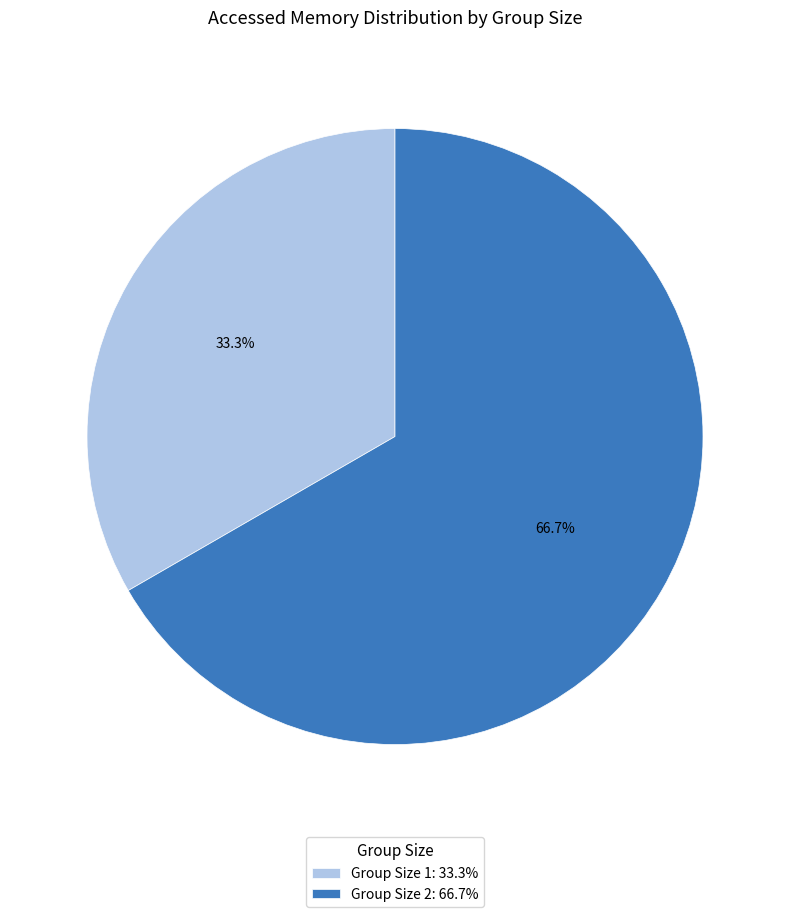

Rank the categories by value from lowest to highest.

Group Size 1: 33.3%, Group Size 2: 66.7%